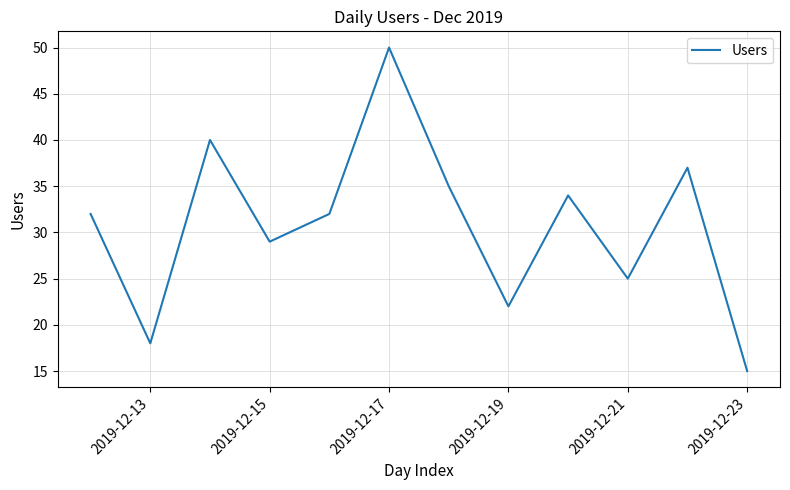

What is the greatest value displayed?

50